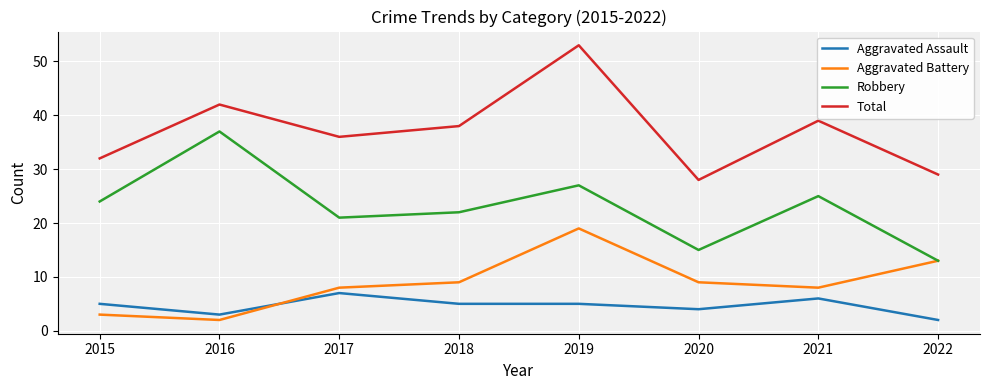

Does the chart display data point markers on the line(s)?

No